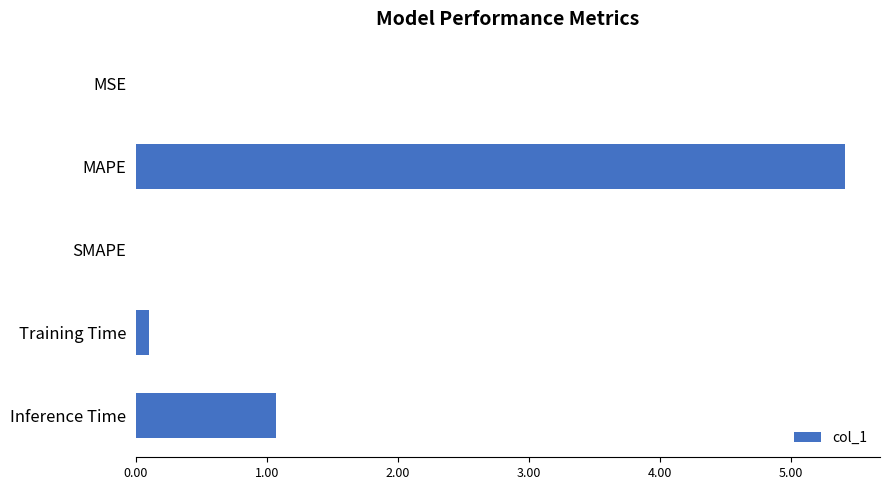

Are the bars horizontal?

Yes